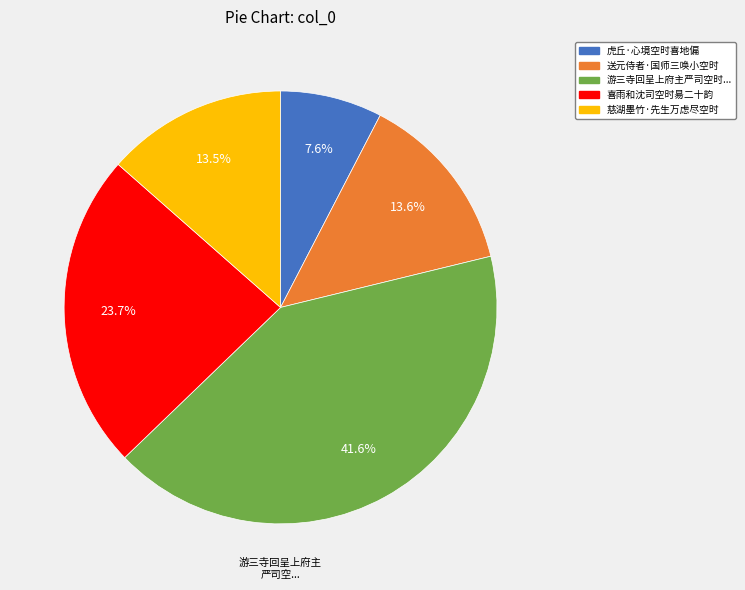

How many segments does this pie chart have?

5